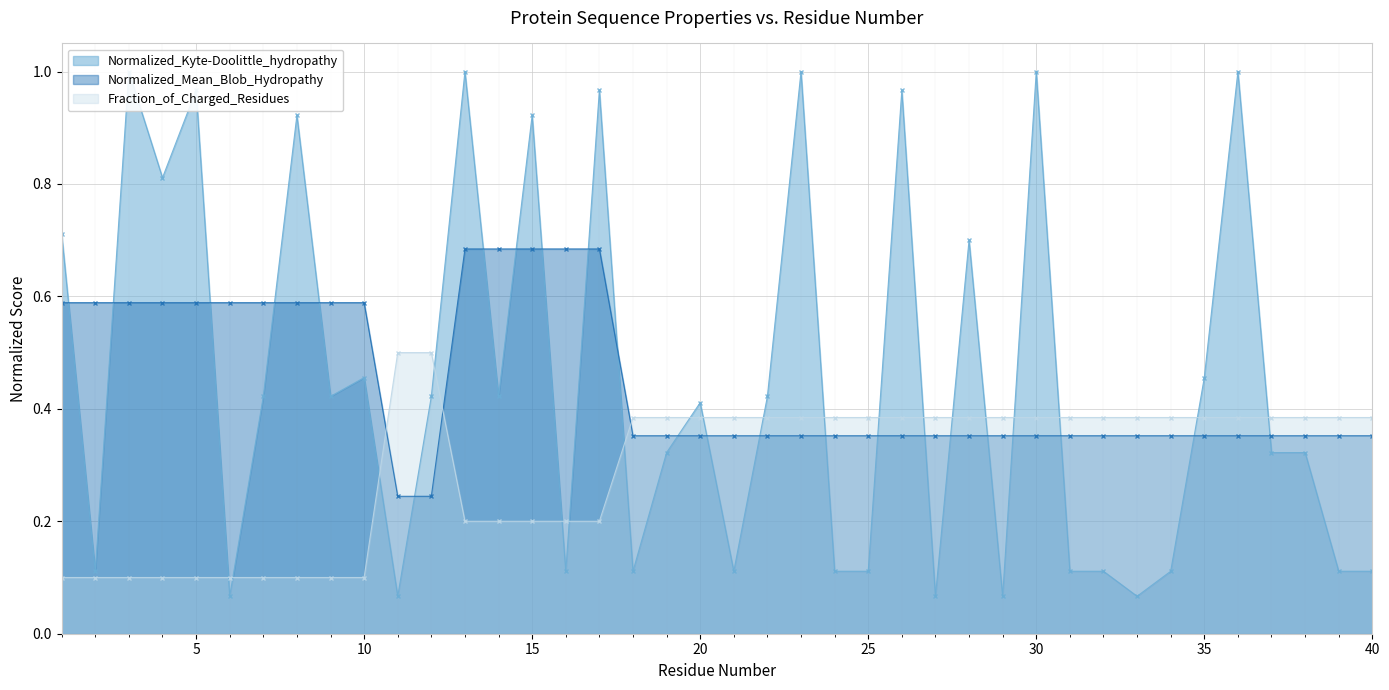

What is the minimum value for Normalized_Kyte-Doolittle_hydropathy?

0.1